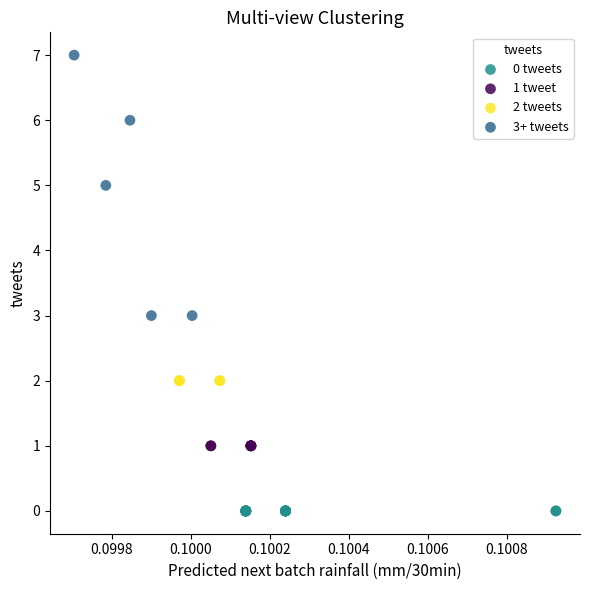

Which series reaches the maximum Y coordinate?

3+ tweets